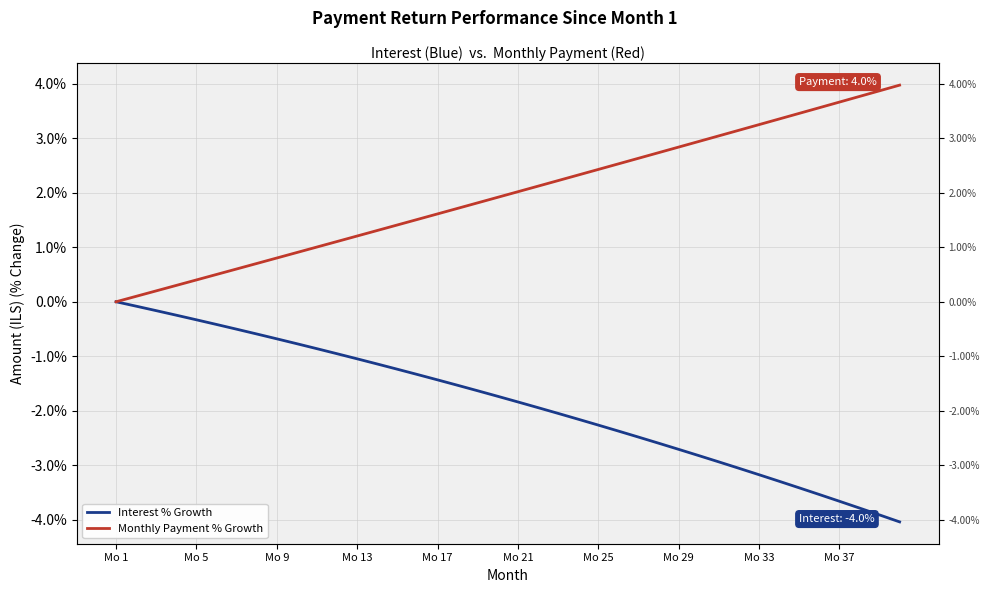

Does the chart display data point markers on the line(s)?

No